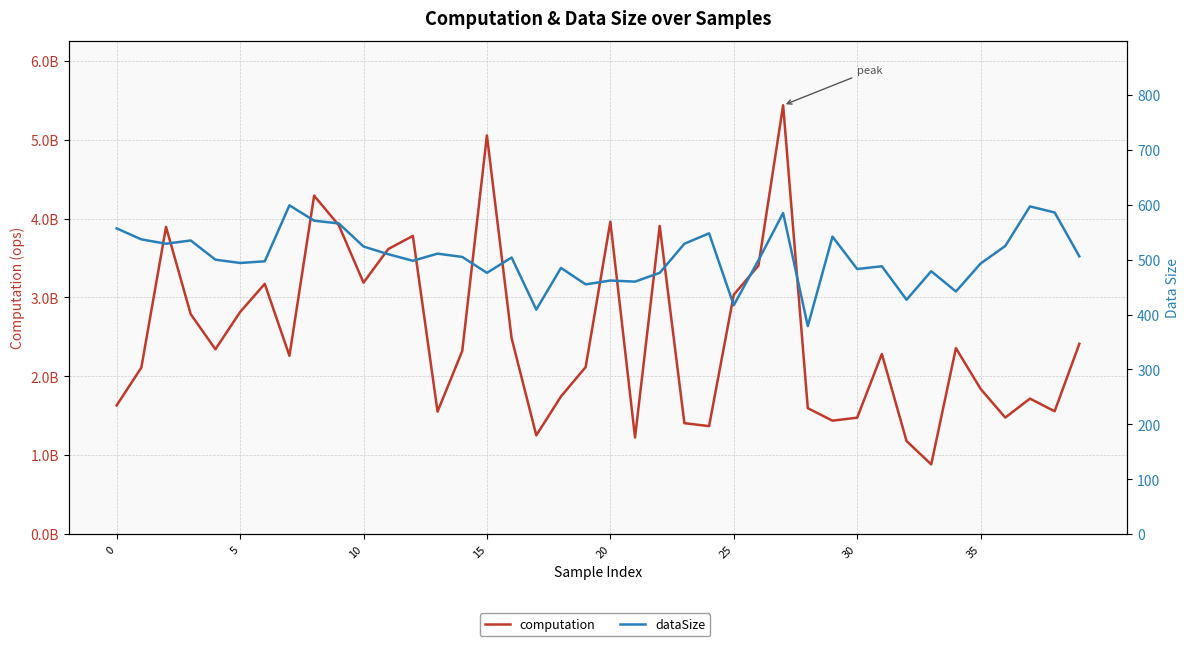

Which series has the largest total across all categories?

computation